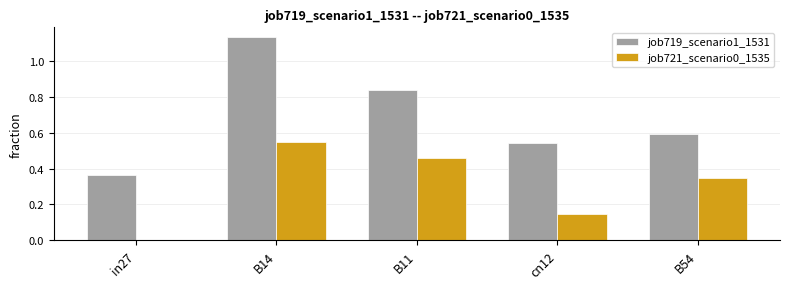

Between B14 and B11, which series saw the biggest shift?

job719_scenario1_1531